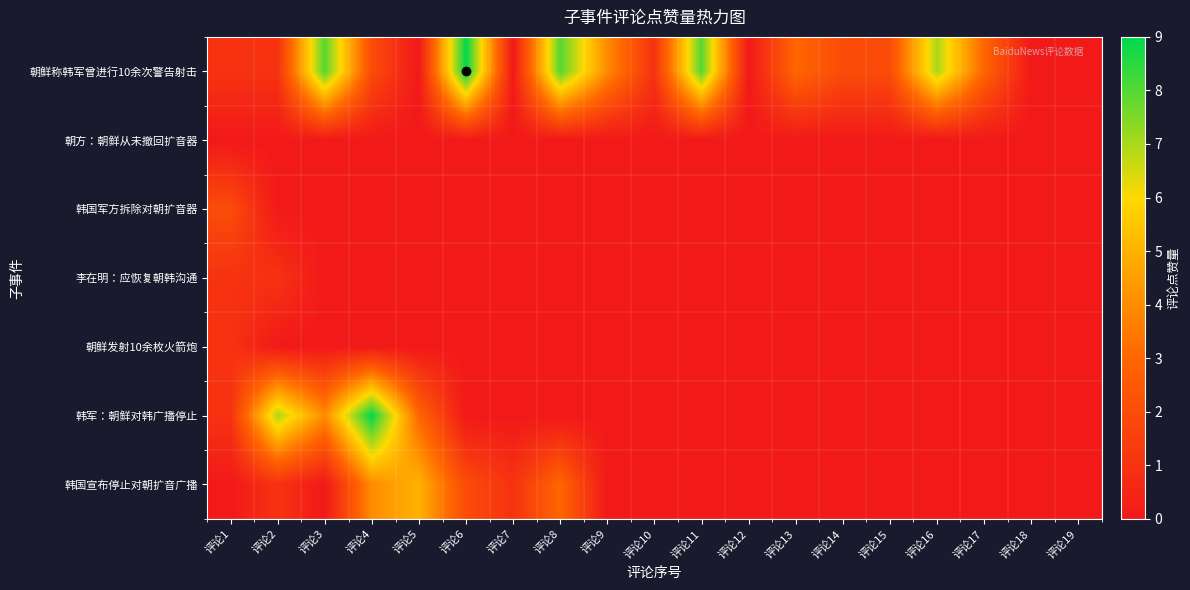

Rank the series by their maximum value, from lowest to highest.

朝方：朝鲜从未撤回扩音器, 李在明：应恢复朝韩沟通, 朝鲜发射10余枚火箭炮, 韩国军方拆除对朝扩音器, 韩国宣布停止对朝扩音广播, 朝鲜称韩军曾进行10余次警告射击, 韩军：朝鲜对韩广播停止